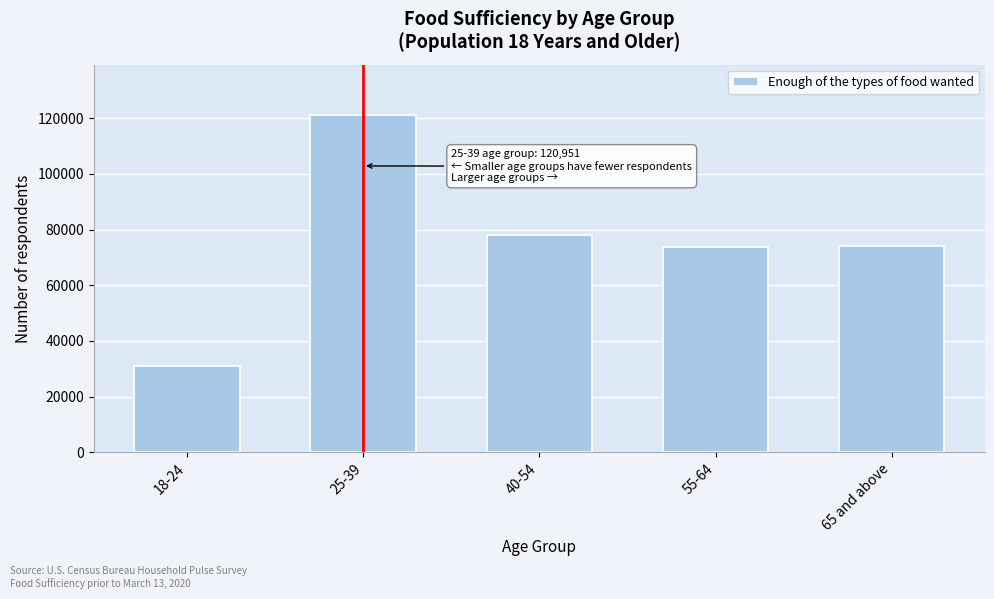

What is the change in value from 18-24 to 40-54?

+47264